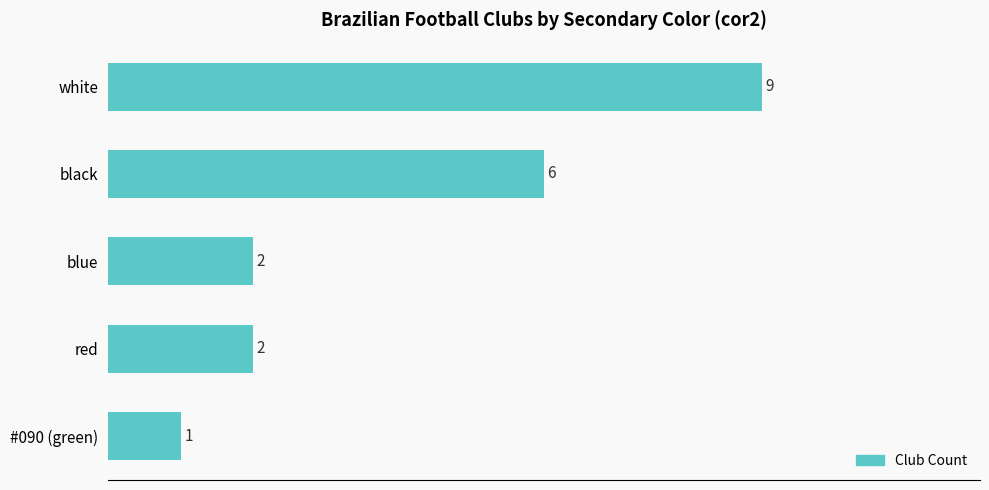

What position from the top is #090 (green)?

5